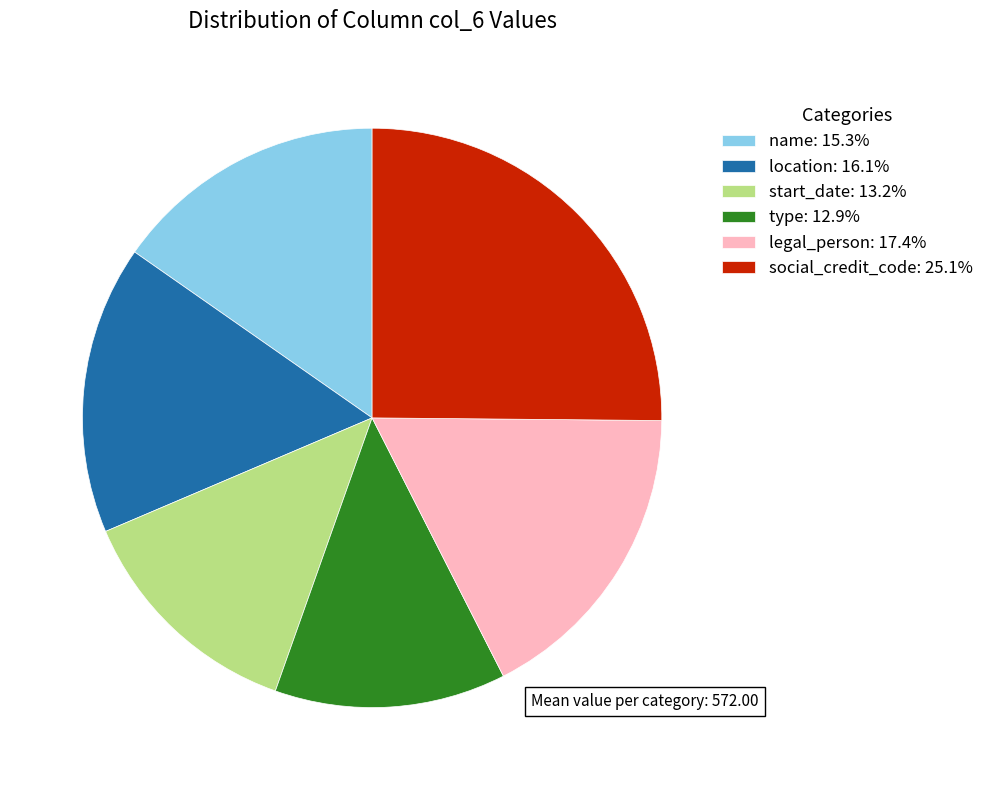

Which slice is the largest?

social_credit_code